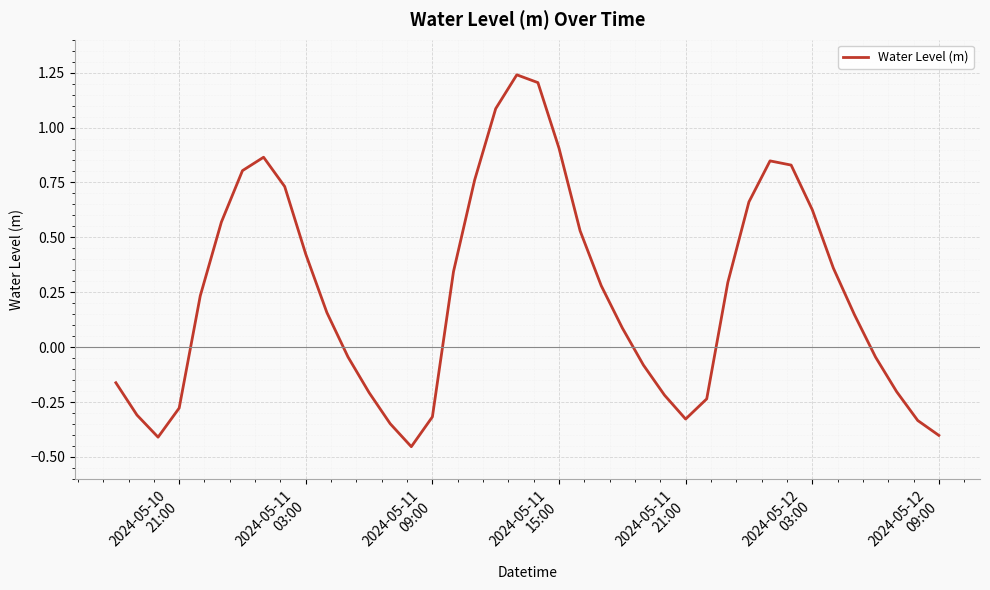

What is the difference between the maximum and minimum values?

1.7